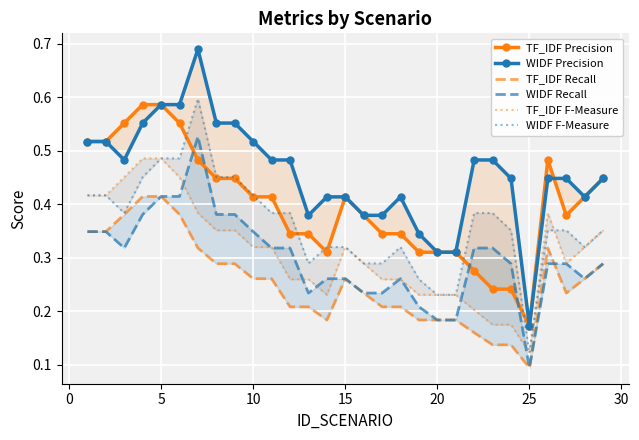

True or false: TF_IDF Recall and TF_IDF Precision intersect in this chart.

False